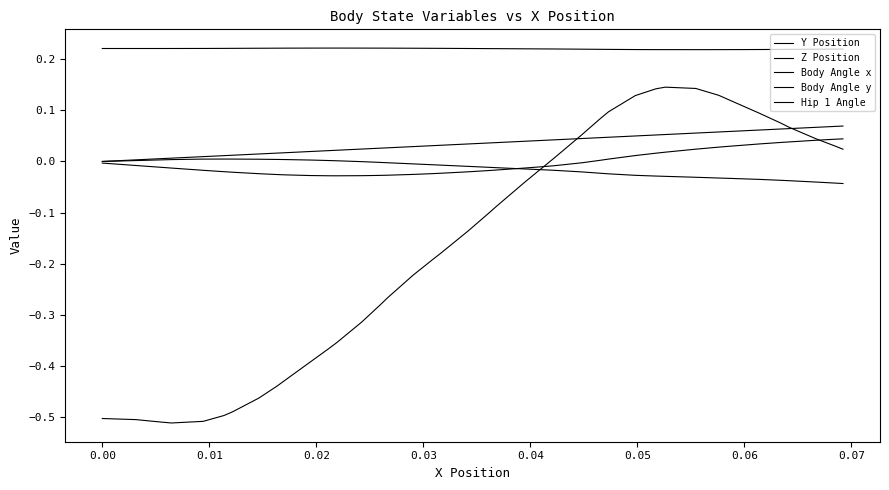

True or false: Z Position and Y Position intersect in this chart.

False